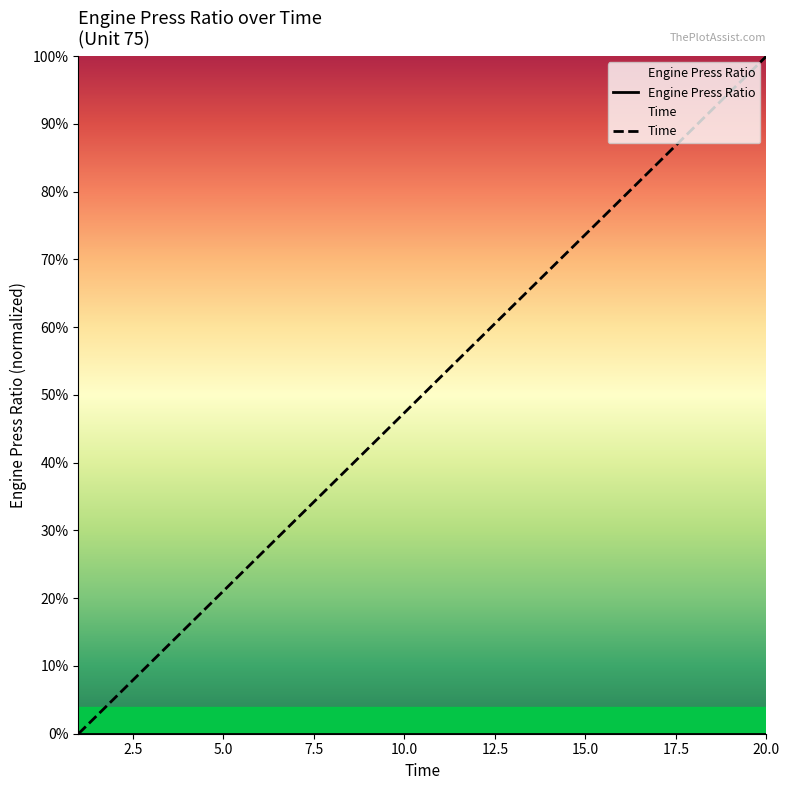

Reading left to right, what are all the values shown in this chart?

1=0.0	2=0.1	3=0.1	4=0.2	5=0.2	6=0.3	7=0.3	8=0.4	9=0.4	10=0.5	11=0.5	12=0.6	13=0.6	14=0.7	15=0.7	16=0.8	17=0.8	18=0.9	19=0.9	20=1.0